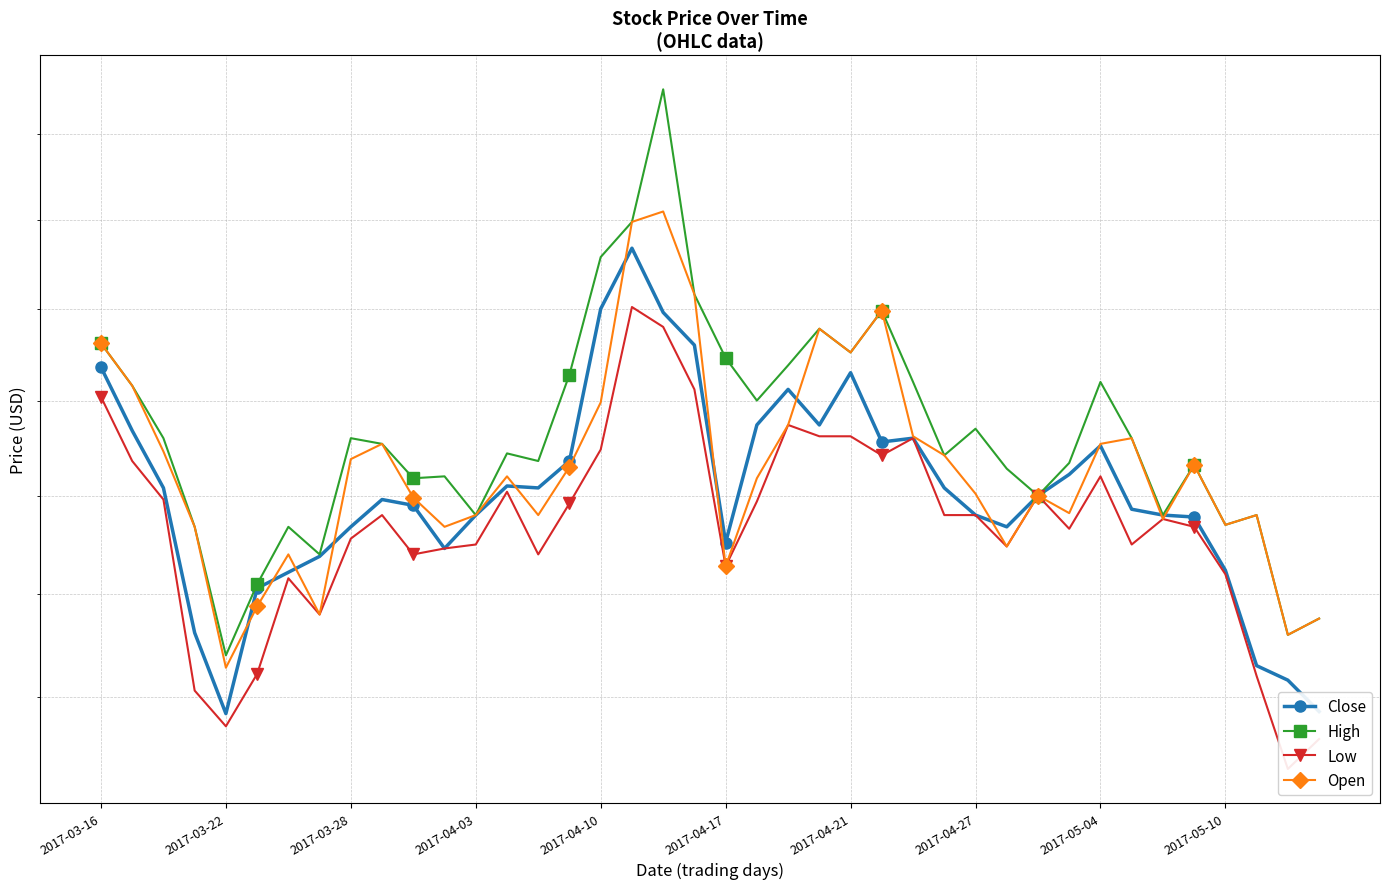

Between 2017-03-28 and 19, which is larger?

19